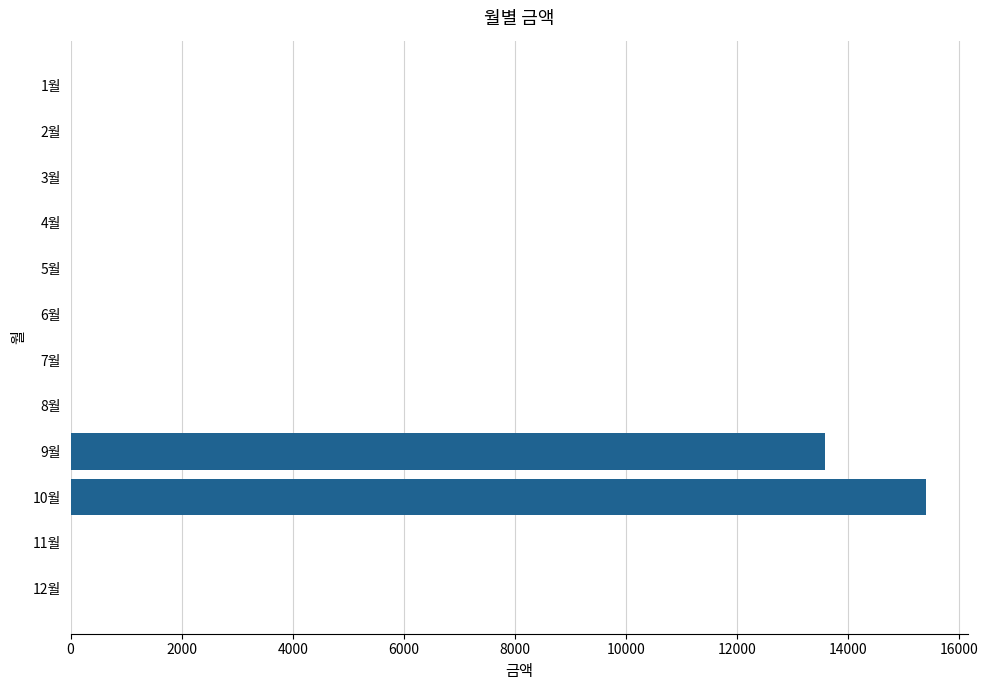

What is the sum of all values?

28970